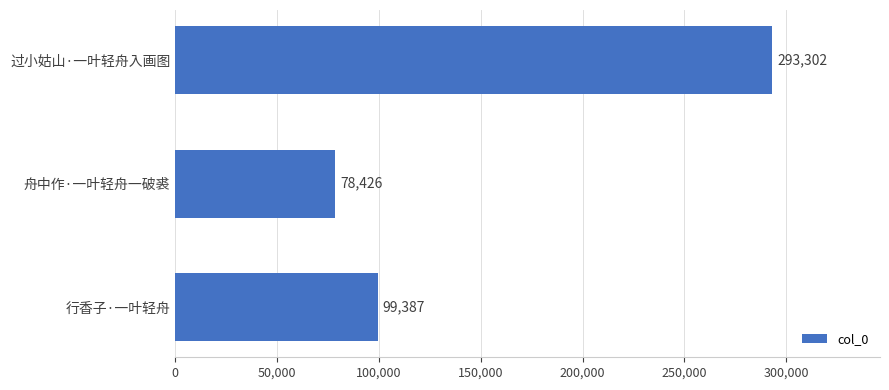

What is the ratio of the value at 行香子·一叶轻舟 to the value at 过小姑山·一叶轻舟入画图?

0.3